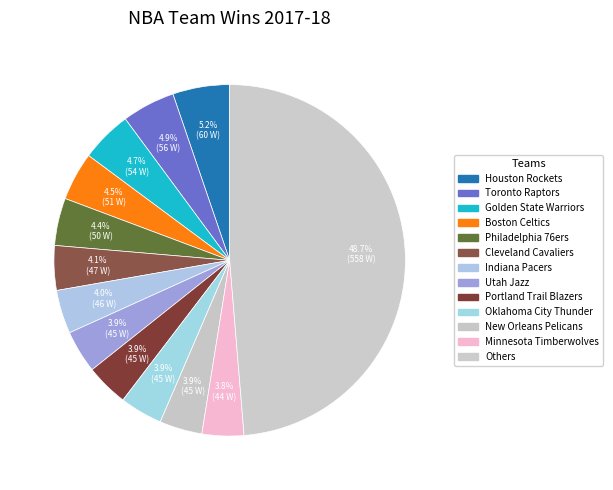

Count the number of slices in the pie.

13